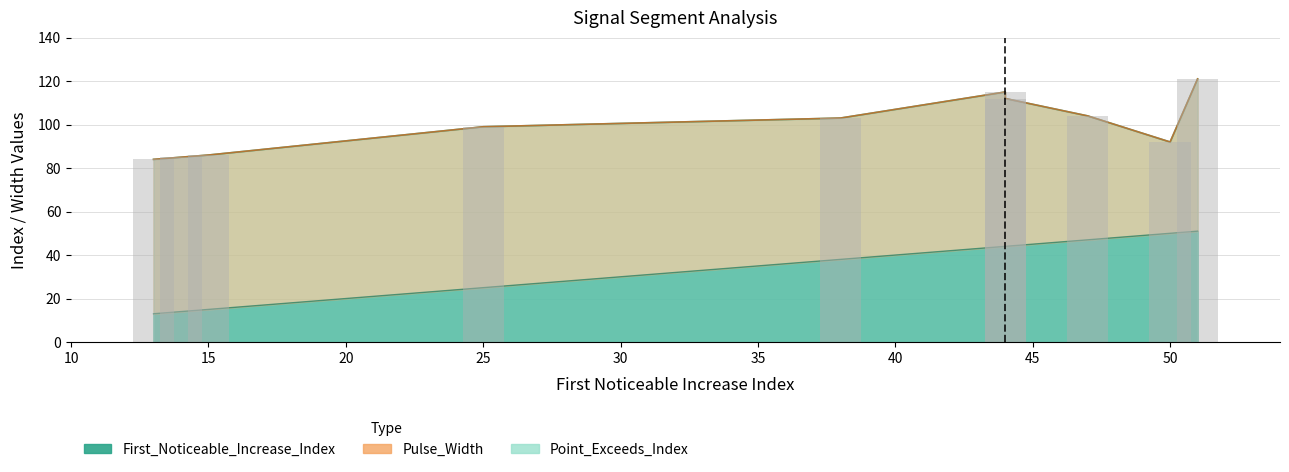

What is the spread (max minus min) of values at 14?

71